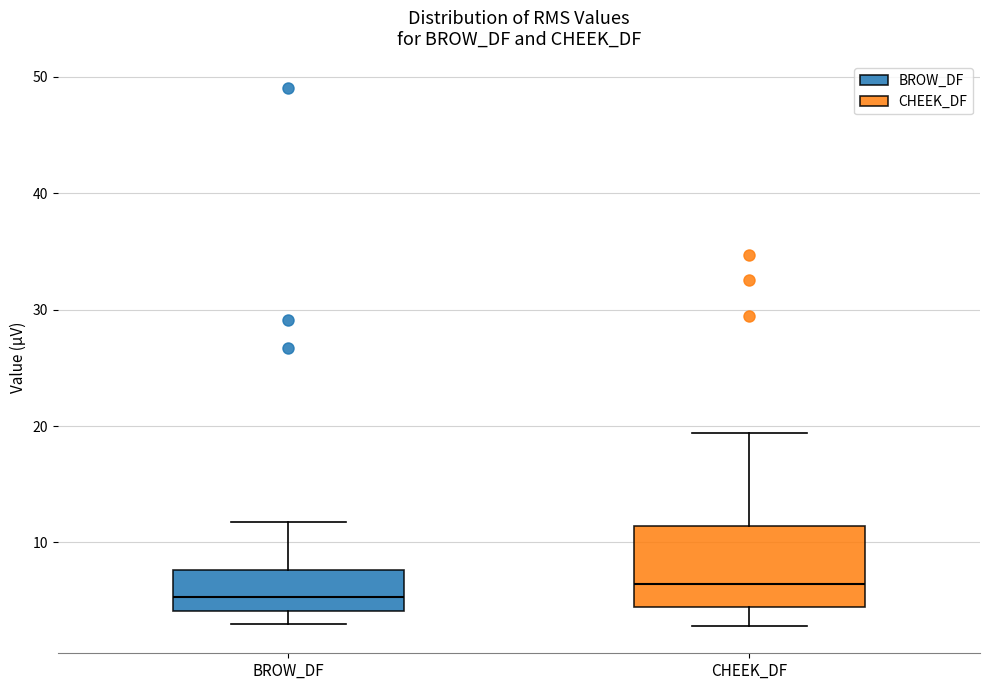

Comparing the boxes themselves (not the whiskers), which one is the tallest?

CHEEK_DF